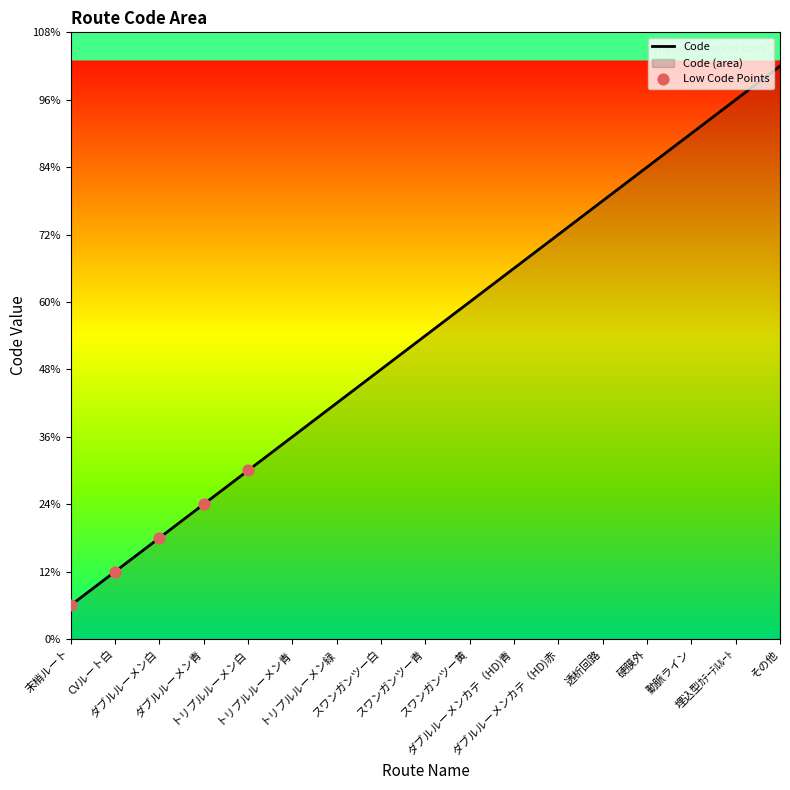

What is the ratio of the value at ダブルルーメン白 to the value at トリプルルーメン青?

0.5